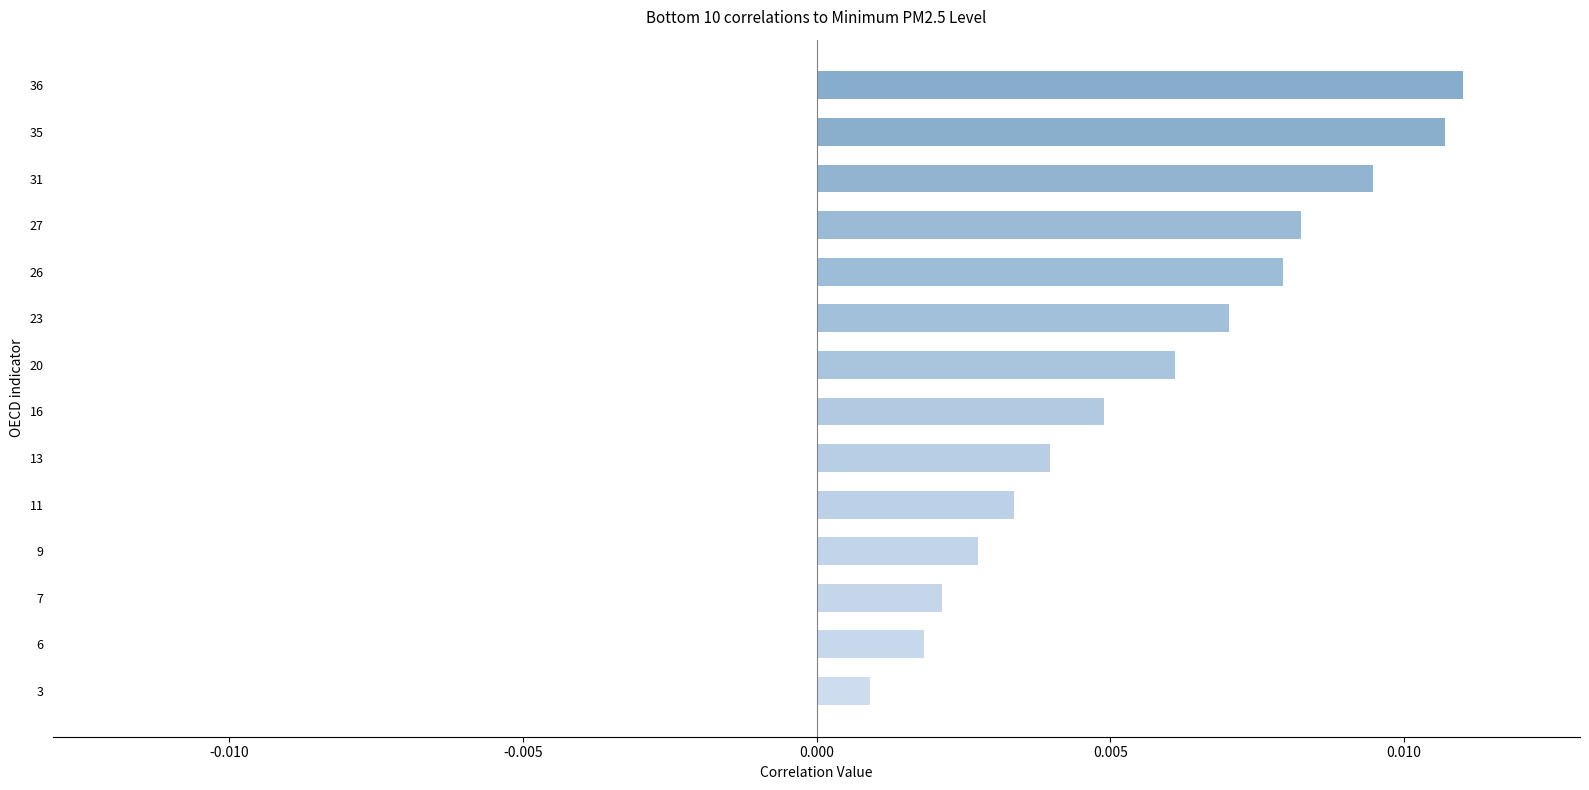

At which category does the chart reach its minimum across all series?

3